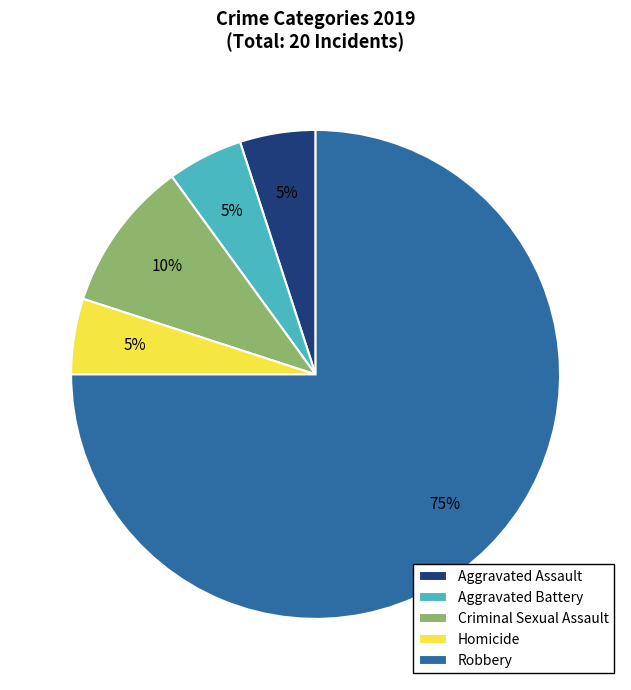

To the nearest percent, what is the difference between the Robbery and Aggravated Assault slice percentages?

70%